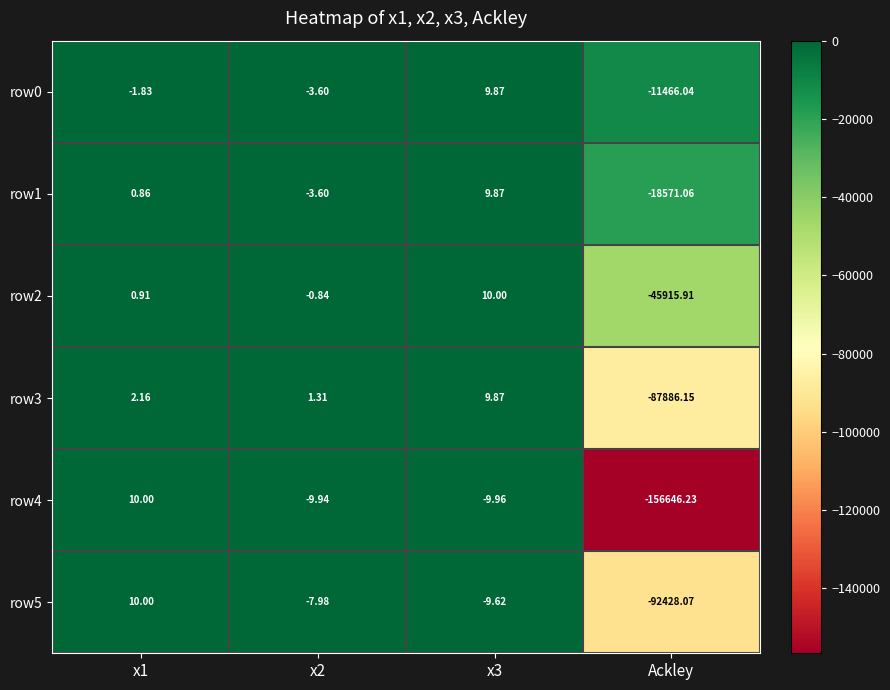

How many data points in row1 are above 0?

2